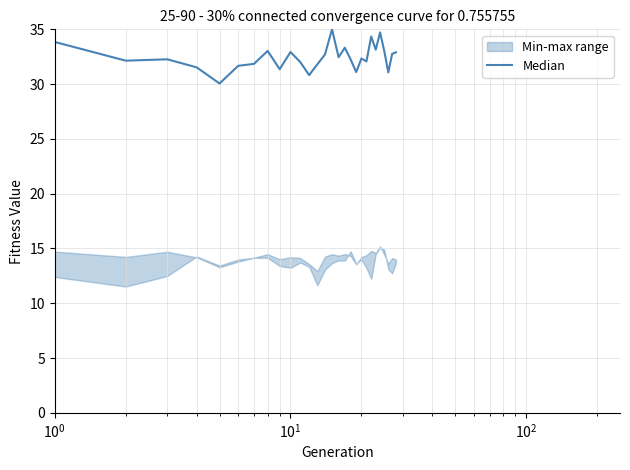

True or false: the data shows 7.0 at 27.

False